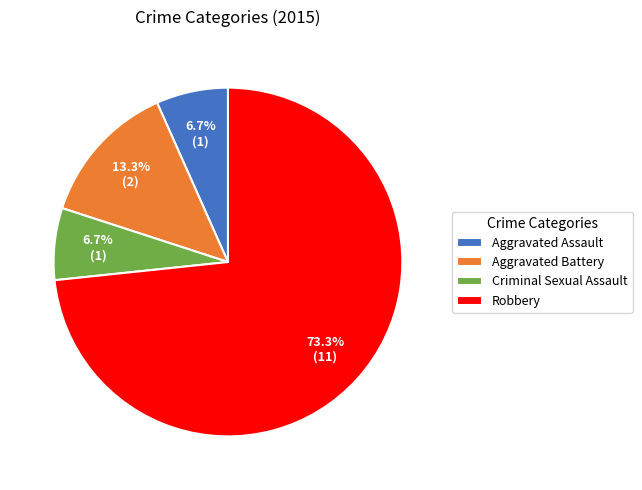

To the nearest percent, what is the difference between the Aggravated Assault and Aggravated Battery slice percentages?

7%